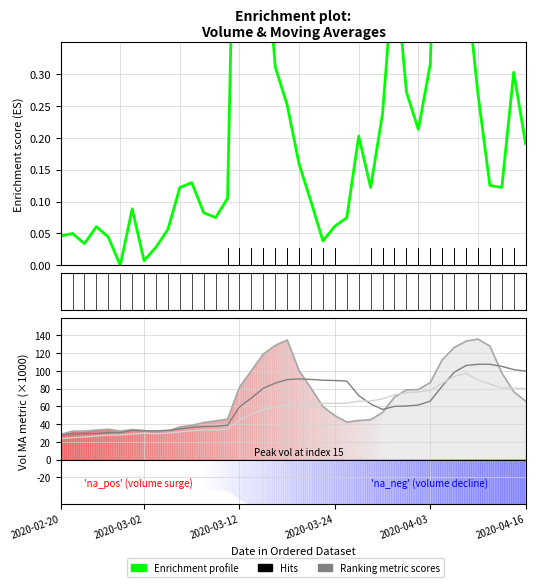

How many lines are shown in the chart?

4